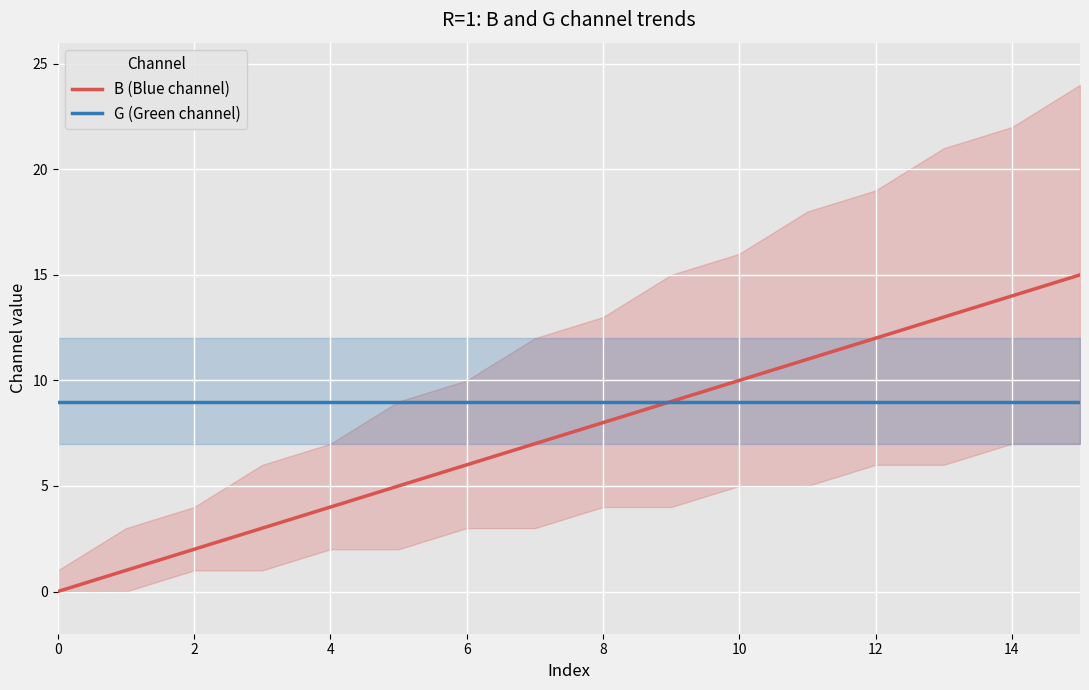

The B (Blue channel) series shows 7 at 0. True or false?

False